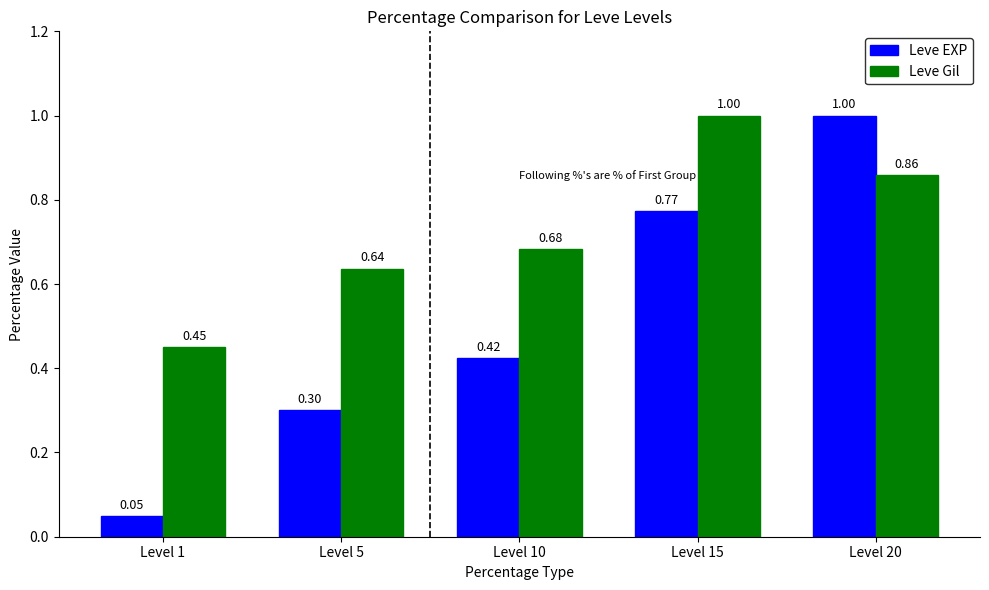

How many bars are there in each group?

2